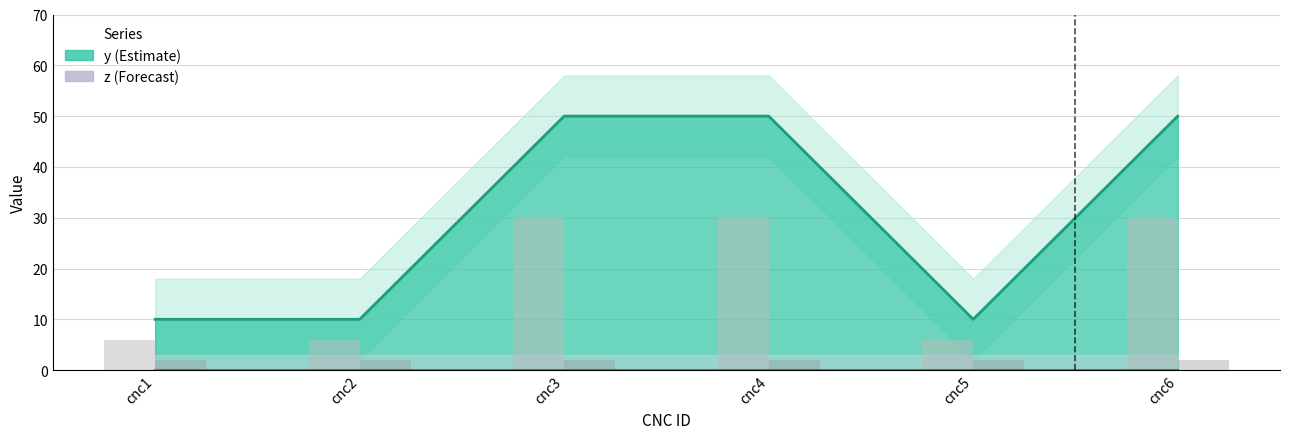

Reading left to right, list all the values displayed in this chart.

cnc1=10	cnc2=10	cnc3=50	cnc4=50	cnc5=10	cnc6=50